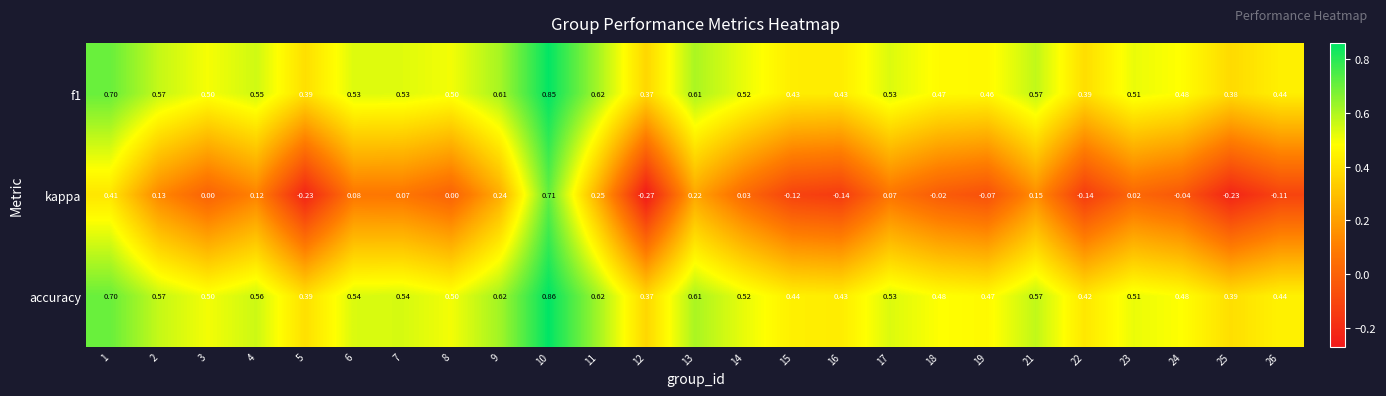

Is the value of f1 at 18 greater than the value of kappa at 17?

Yes